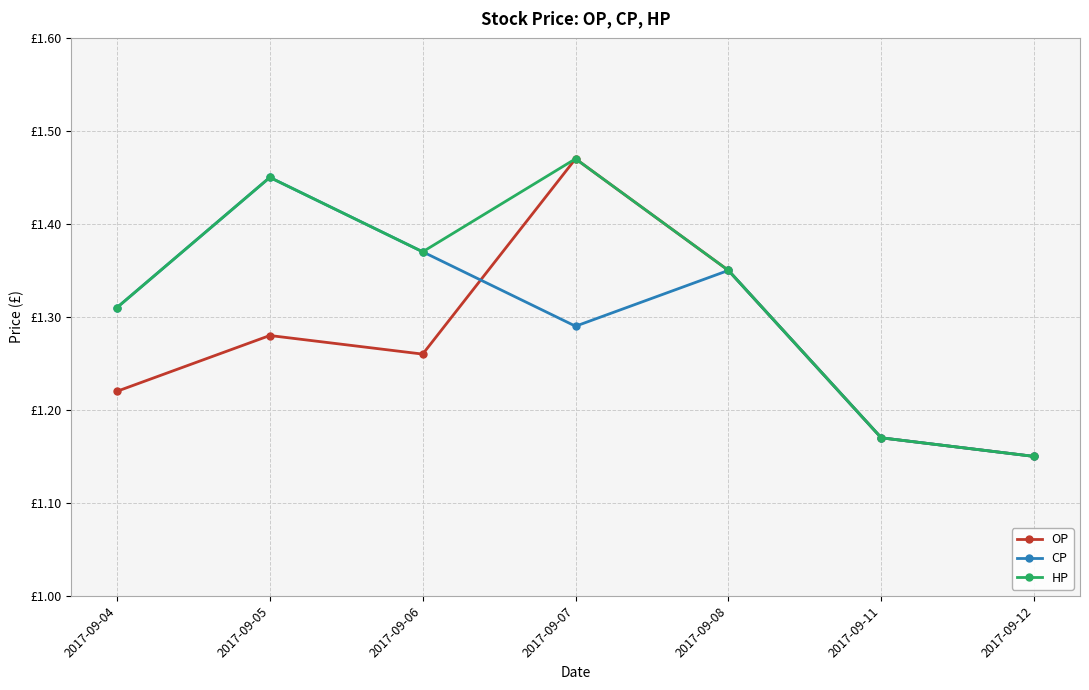

True or false: OP and HP intersect in this chart.

False